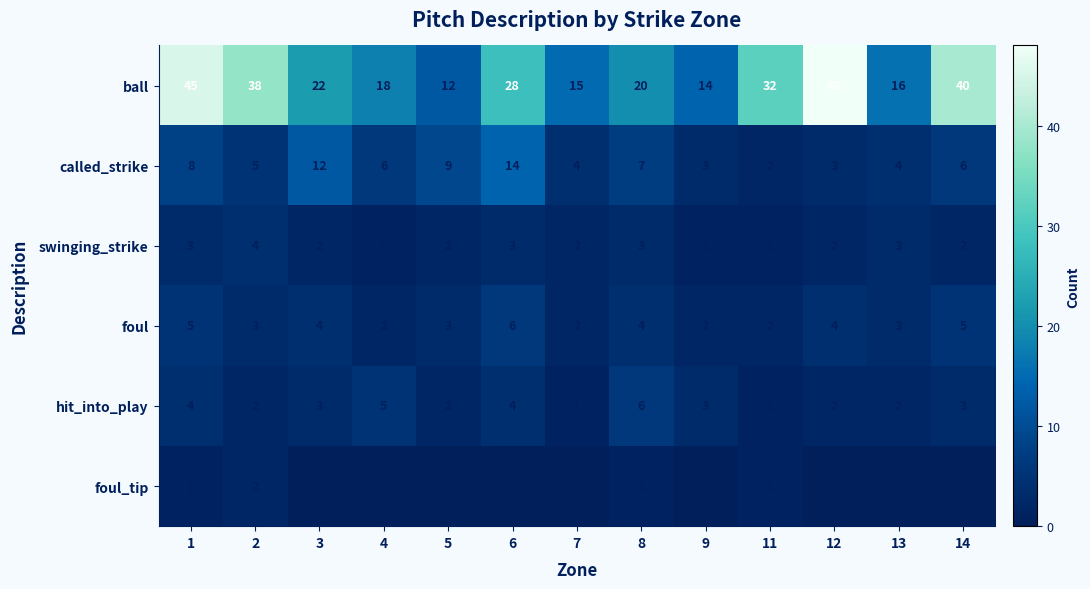

What is the maximum value shown in the chart?

48